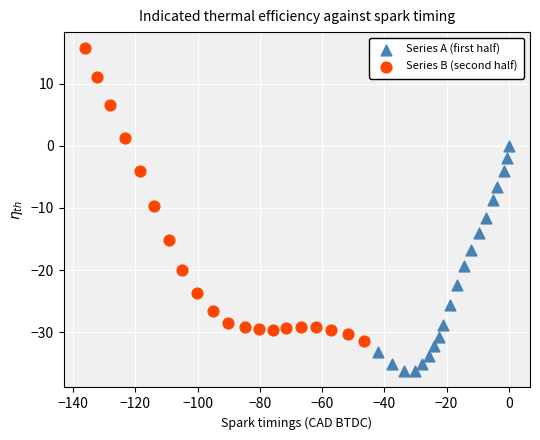

Which series reaches the maximum Y coordinate?

Series B (second half)